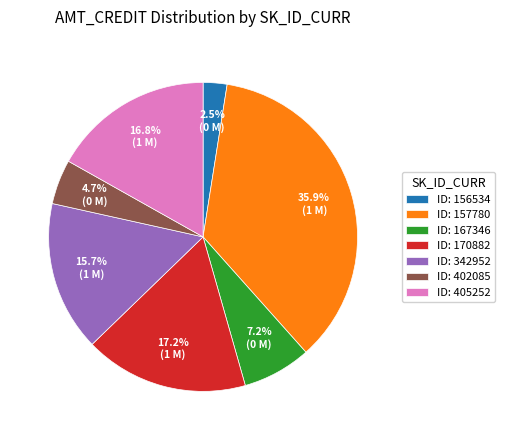

Which slice is the largest?

ID: 157780